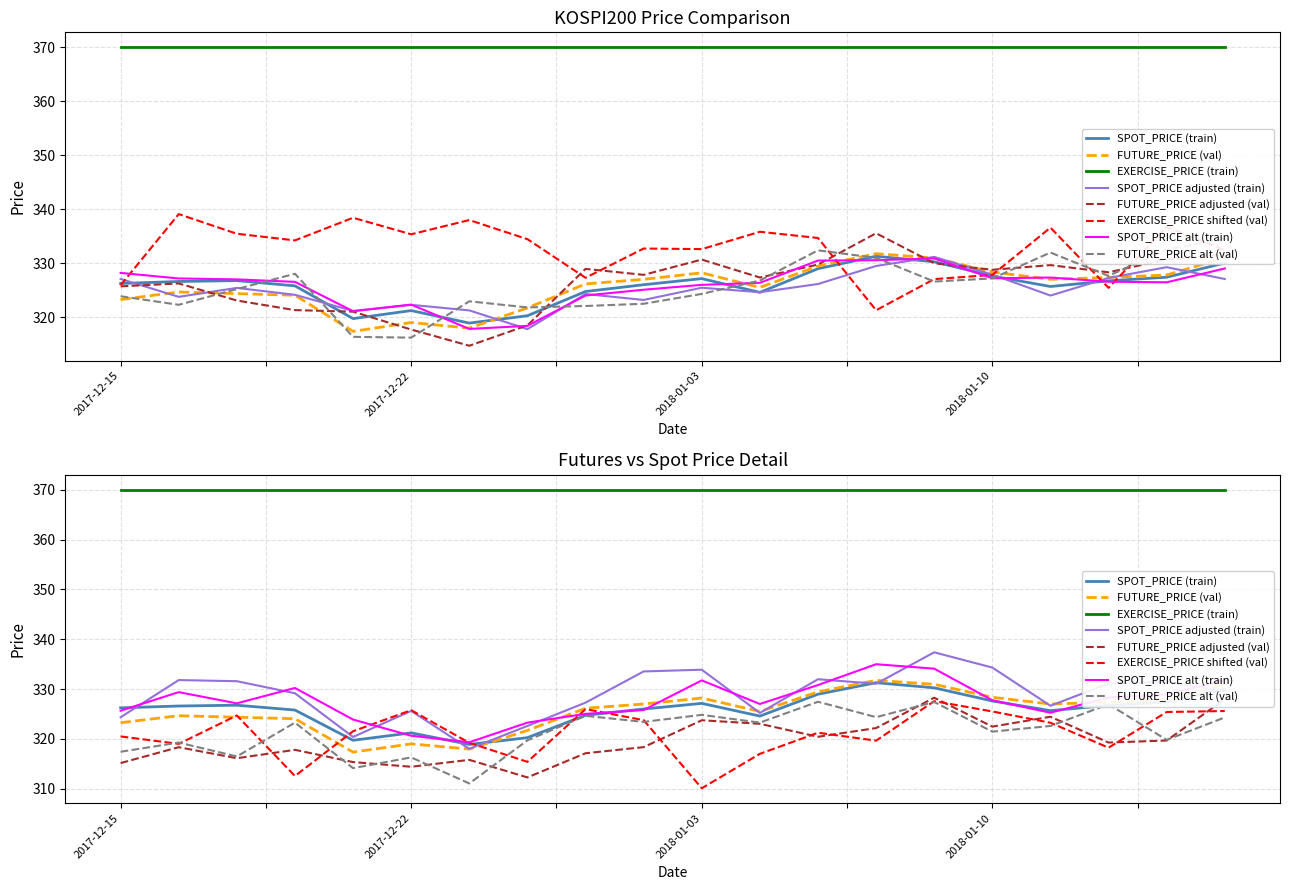

What is the difference between the maximum and minimum values in the SPOT_PRICE series?

12.4